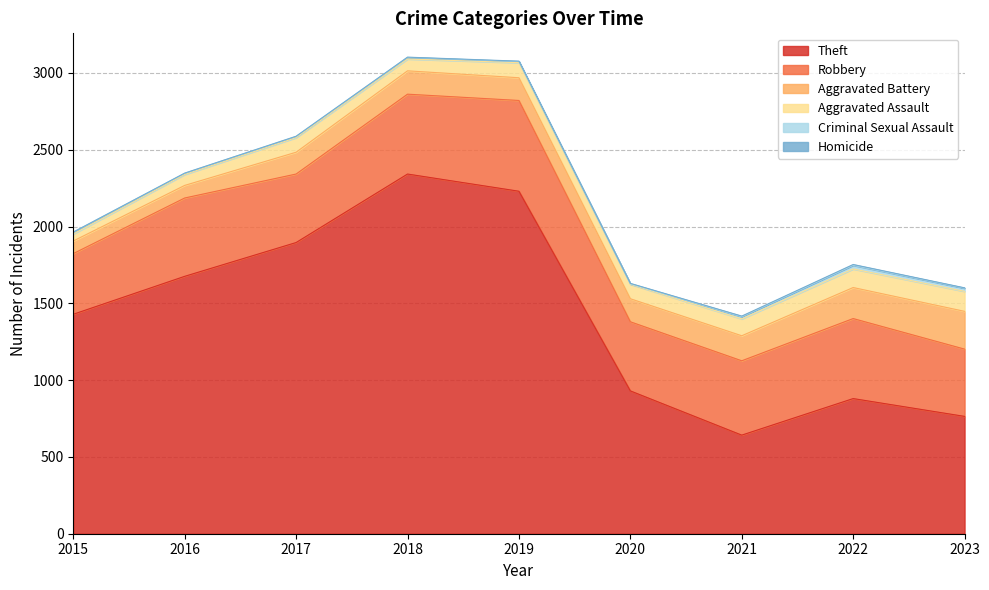

How many values in the Aggravated Assault series exceed 95?

4